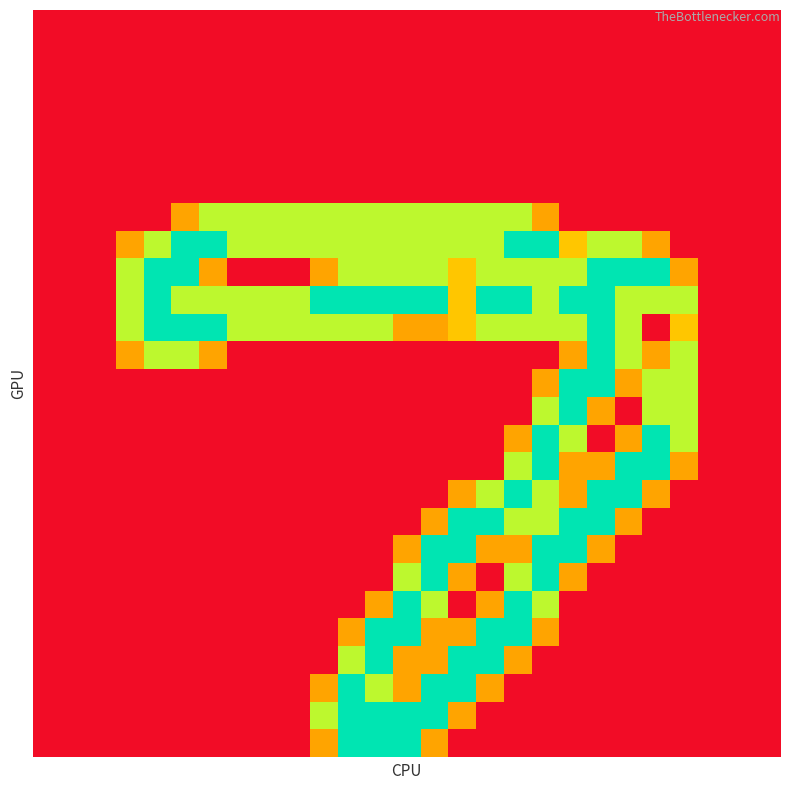

At which category is the sum across all series the highest?

18